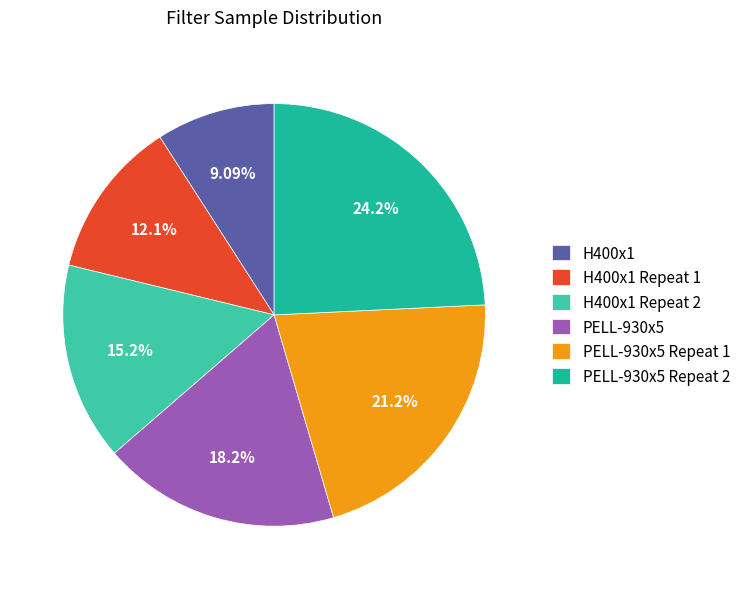

Does any single category account for the majority?

No